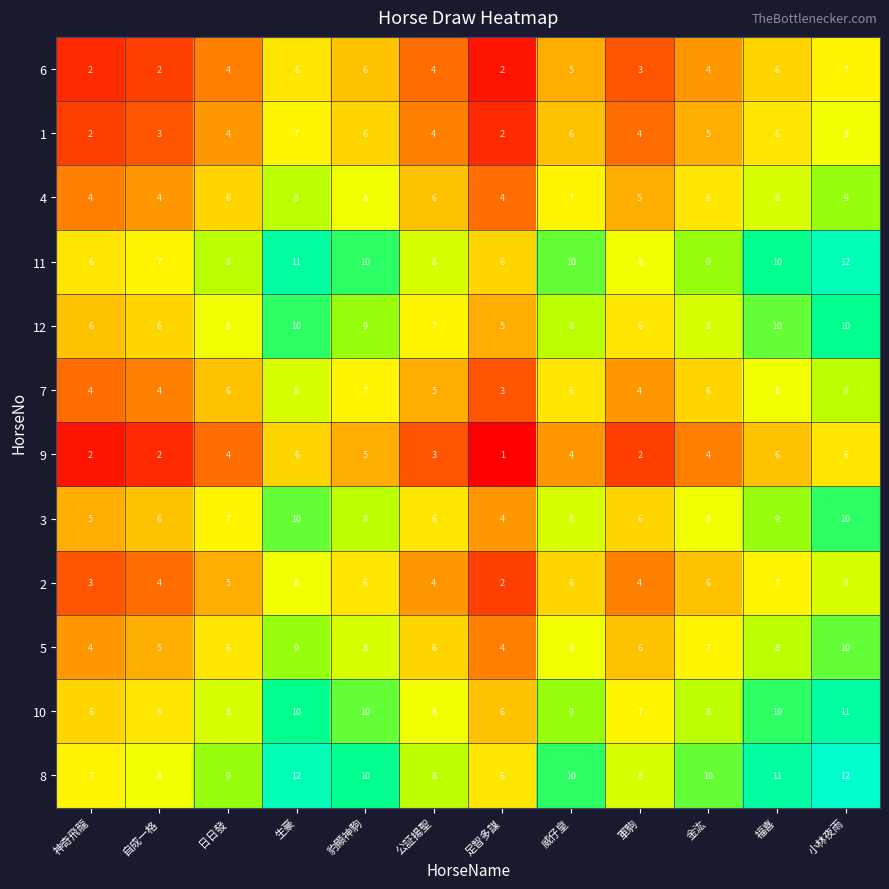

Read the 11 value at 福喜.

10